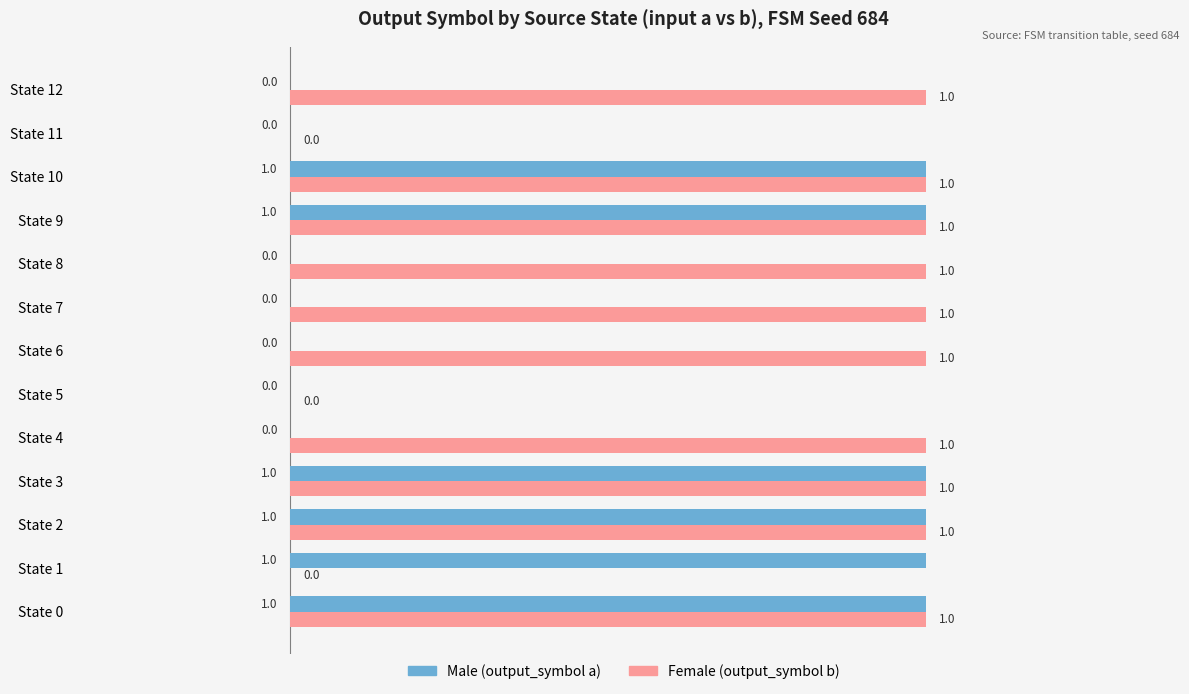

Count the Female (output_symbol b) values in the range 1 to 2.

10